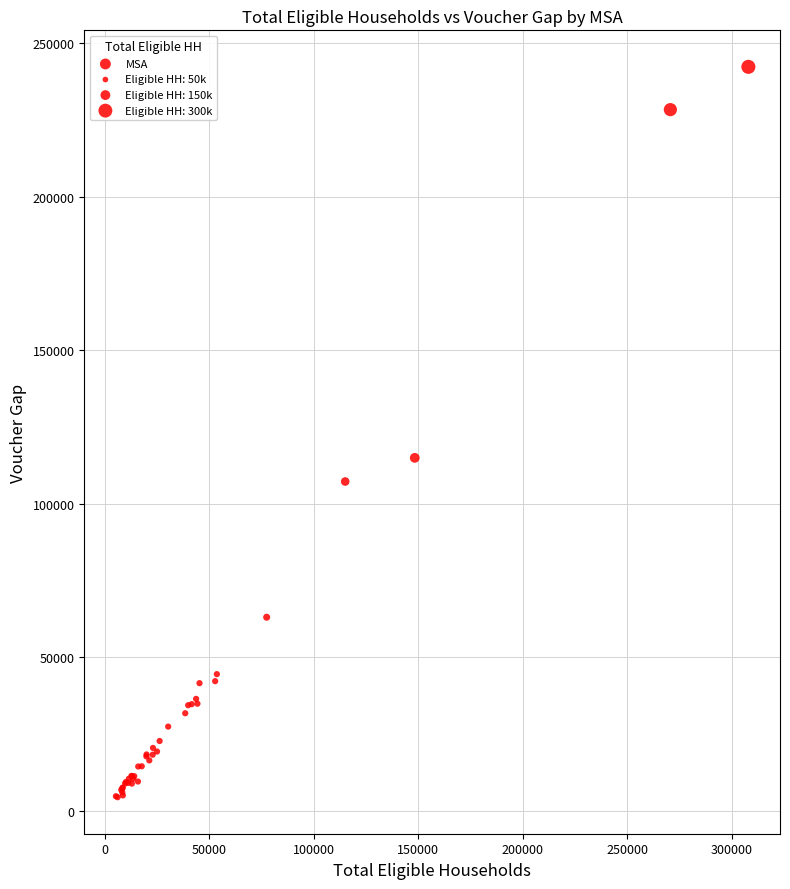

What Y value in the scatter plot is closest to 123327?

114920